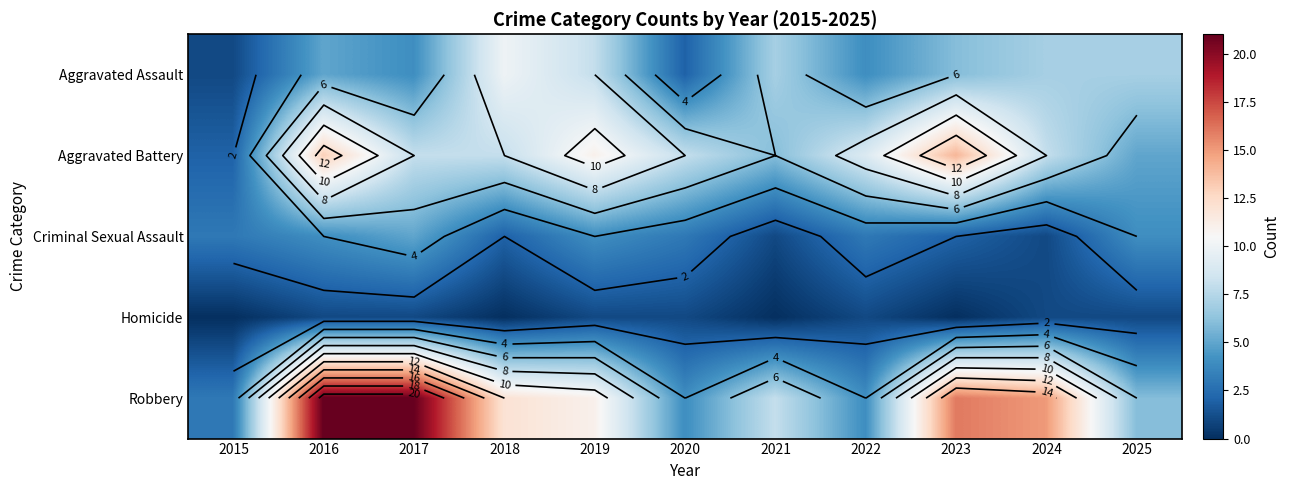

What is the total value across all series at 2020?

18